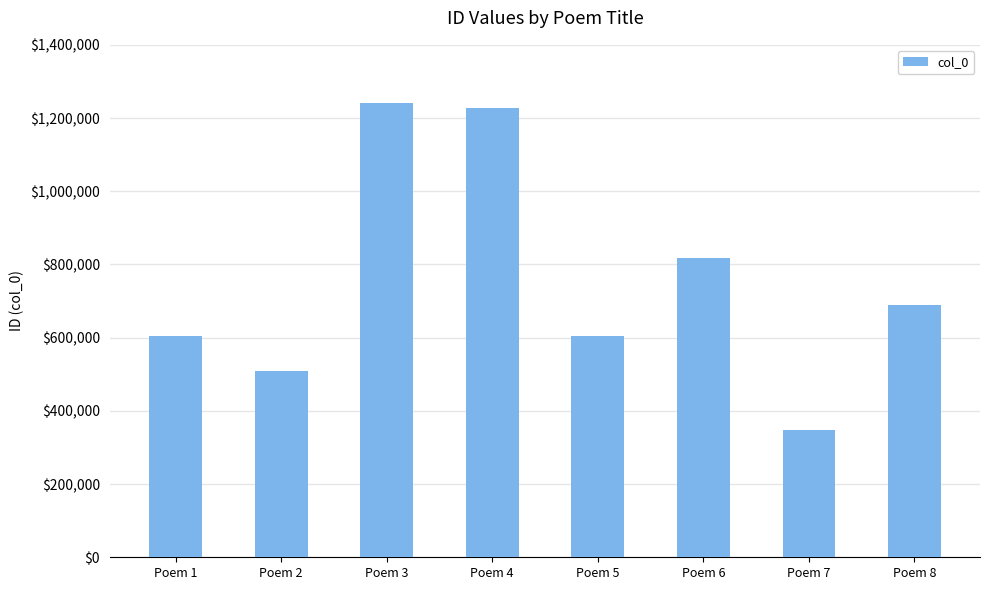

What is the minimum value shown in the chart?

347772